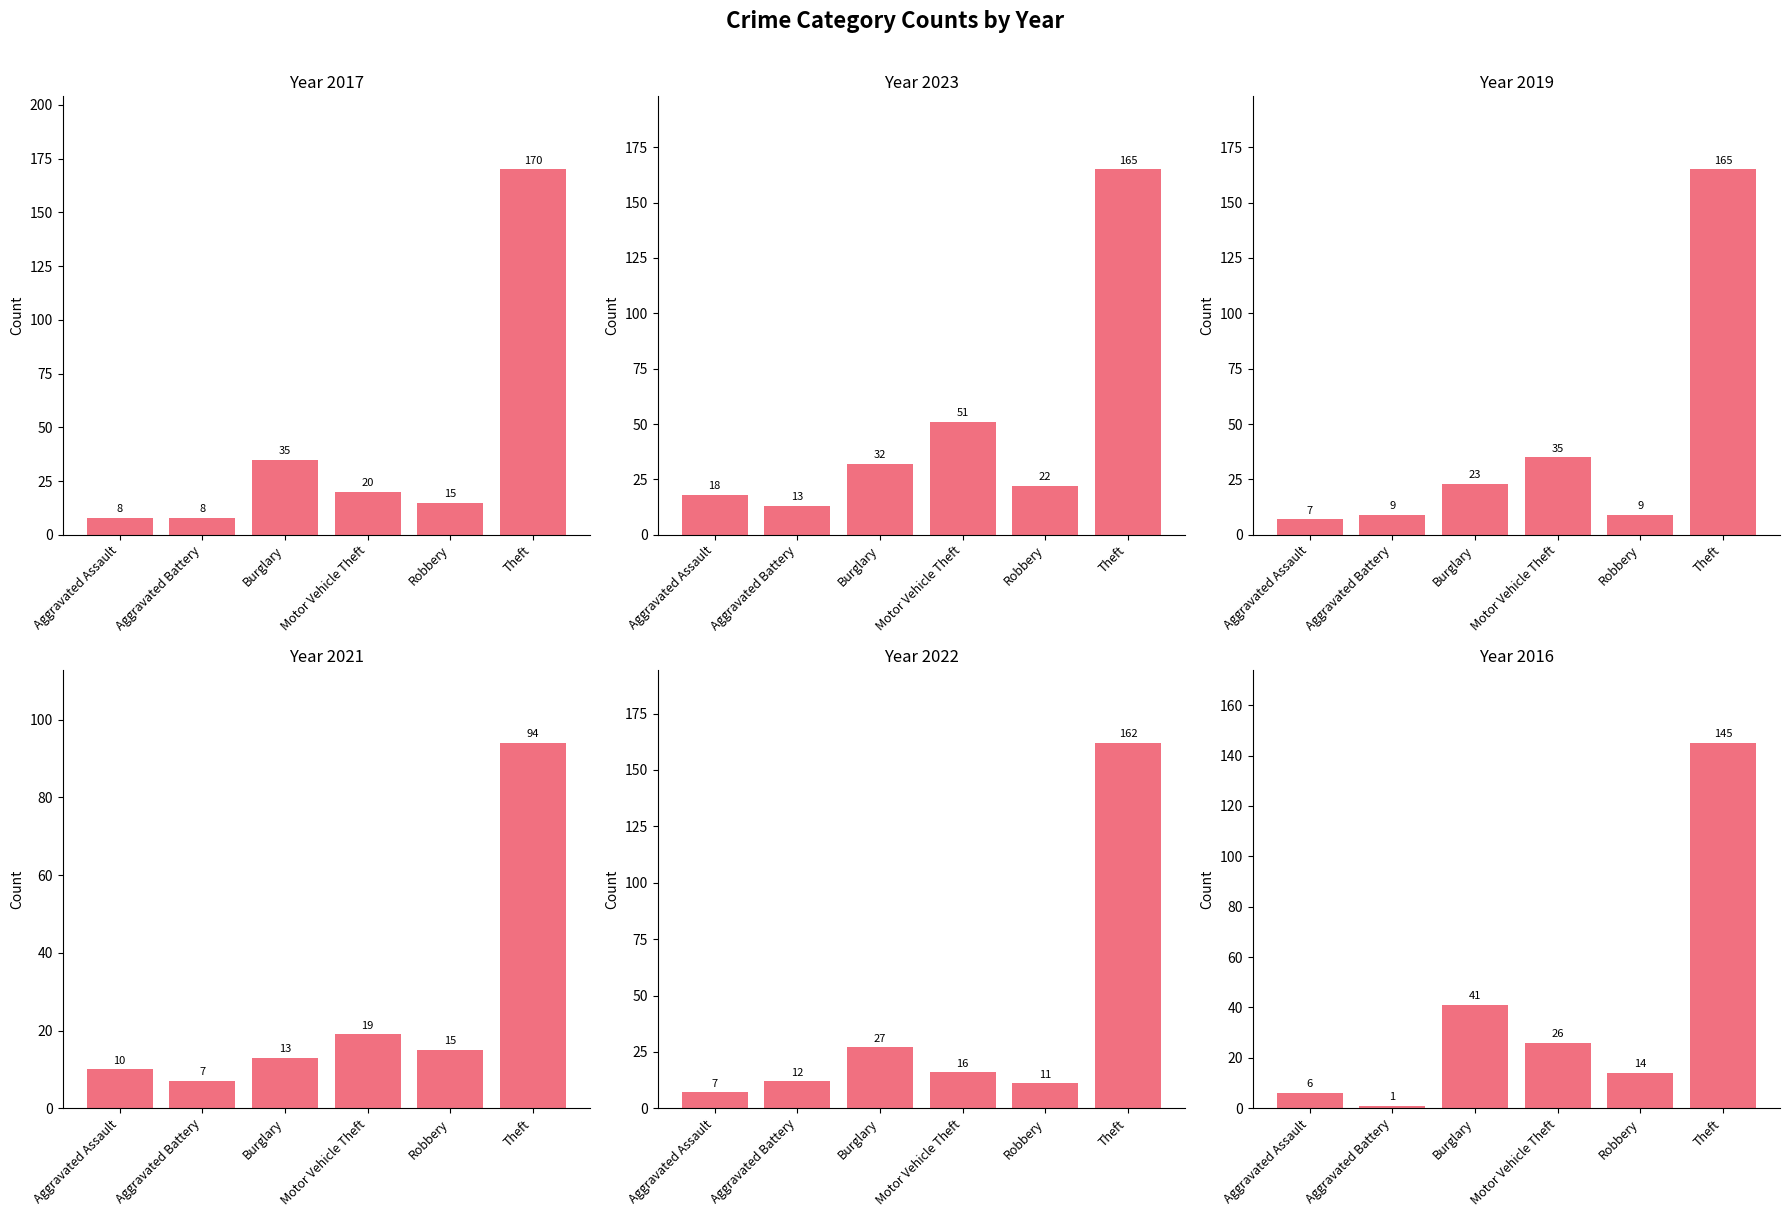

List the labels in order of 2016 value, smallest first.

Aggravated Battery, Aggravated Assault, Robbery, Motor Vehicle Theft, Burglary, Theft